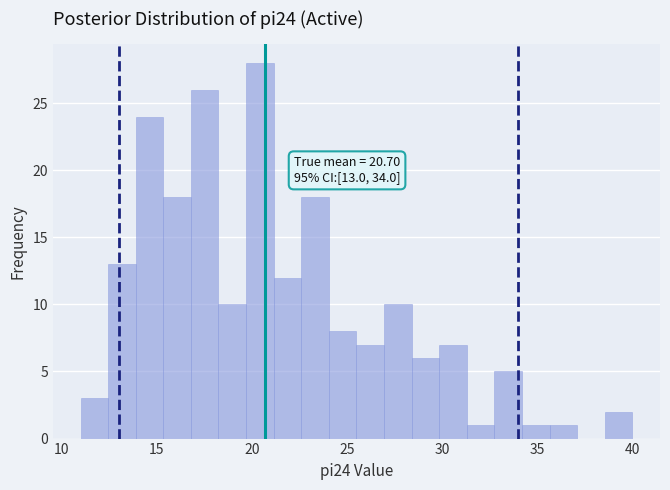

Read against the x-axis, roughly where is the centre of the tallest bar?

20.5